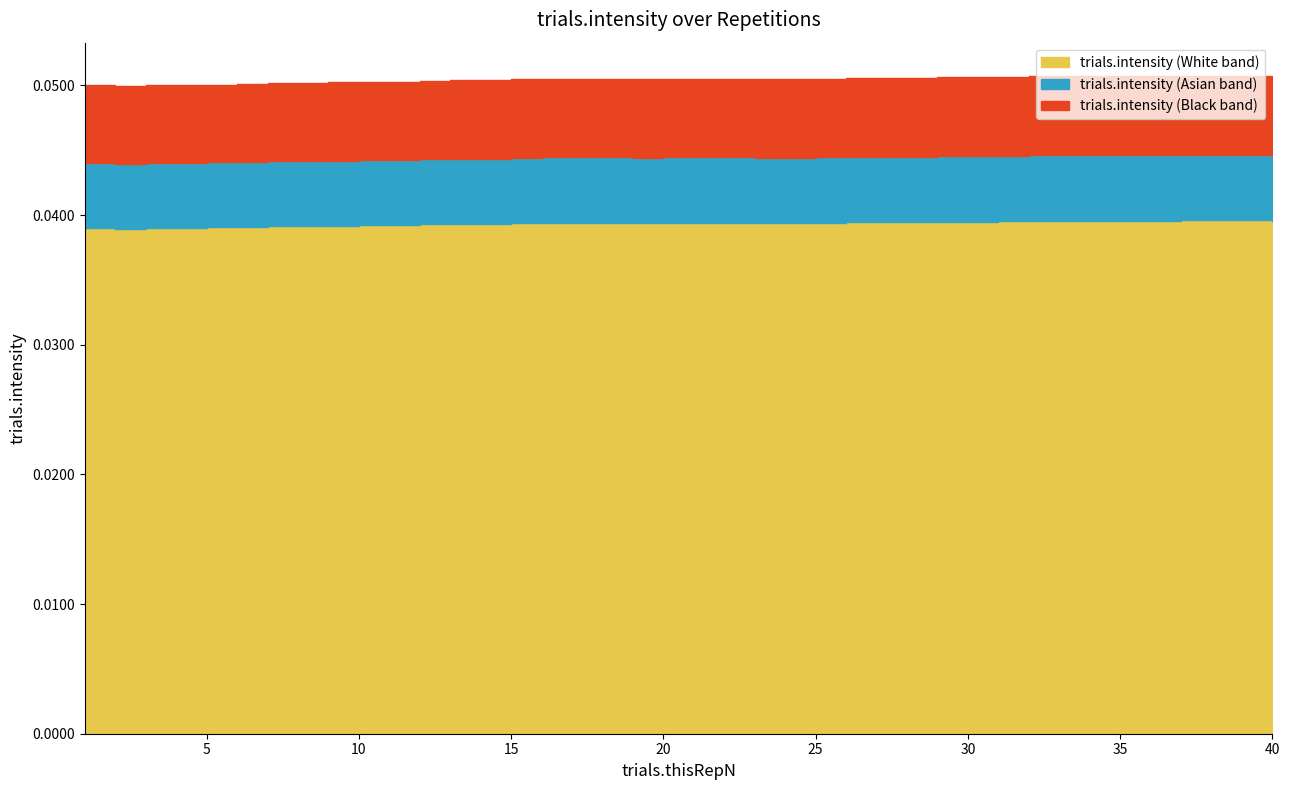

Rank the categories by value from highest to lowest.

37, 38, 39, 34, 35, 36, 40, 32, 33, 31, 30, 29, 28, 26, 27, 16, 17, 18, 20, 21, 22, 25, 19, 23, 24, 15, 13, 14, 12, 10, 11, 9, 7, 8, 6, 5, 1, 3, 4, 2